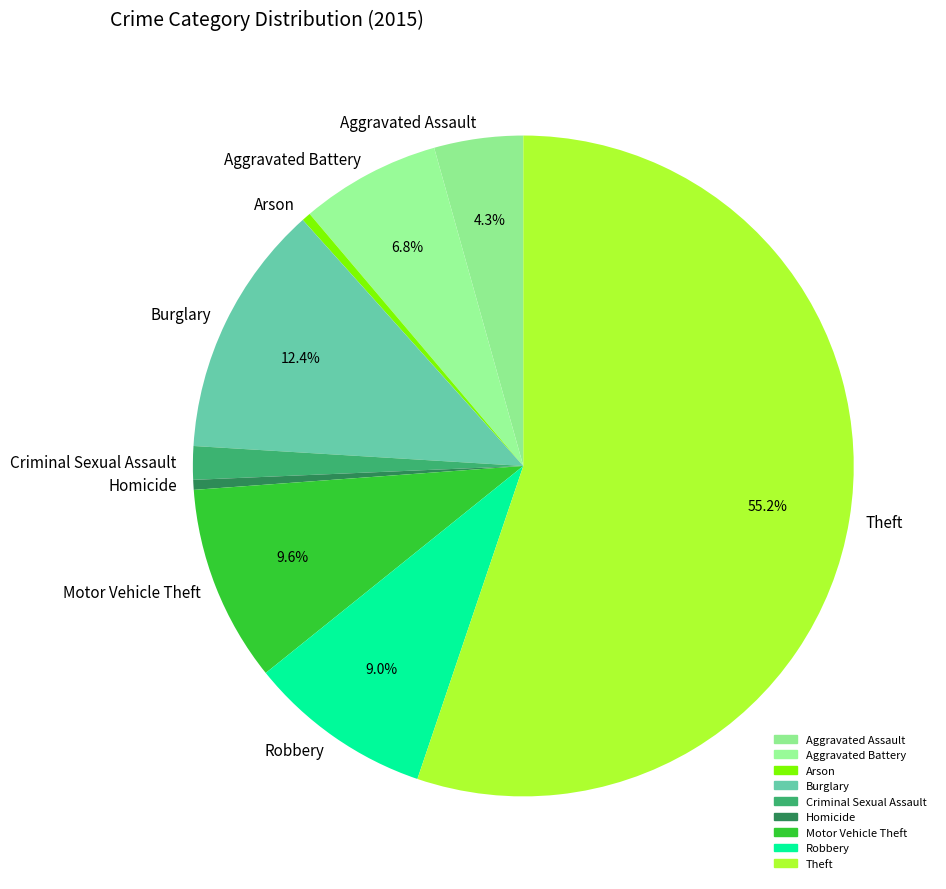

To the nearest percent, what is the difference between the Motor Vehicle Theft and Robbery slice percentages?

1%